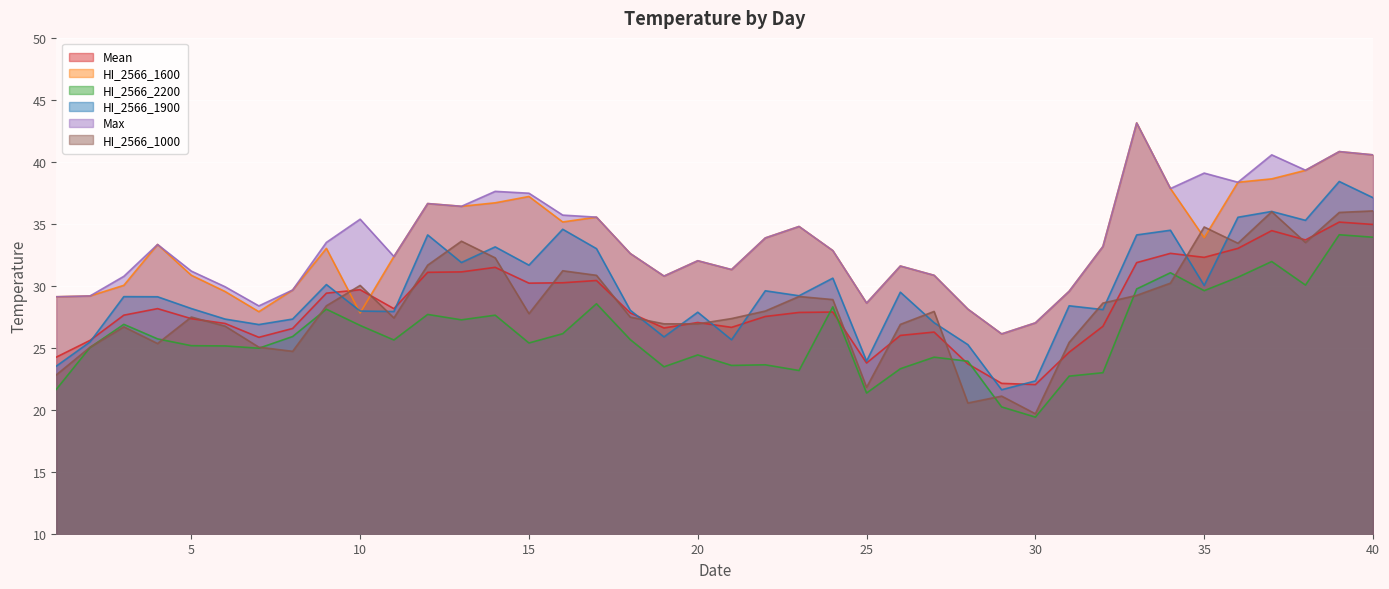

True or false: HI_2566_1600 and HI_2566_2200 cross at least once.

False